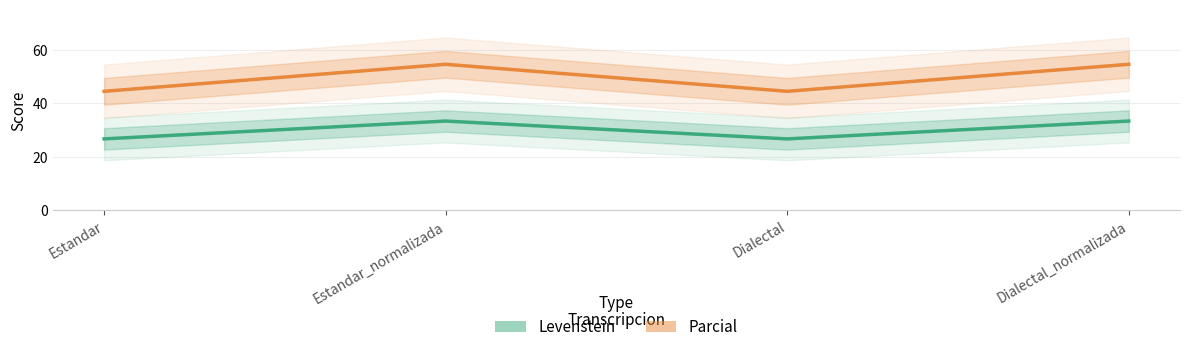

True or false: Levenstein and Parcial cross at least once.

False